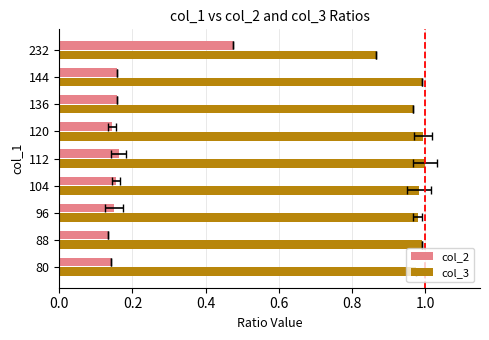

What is the difference between the highest and lowest values at 0.0?

0.8